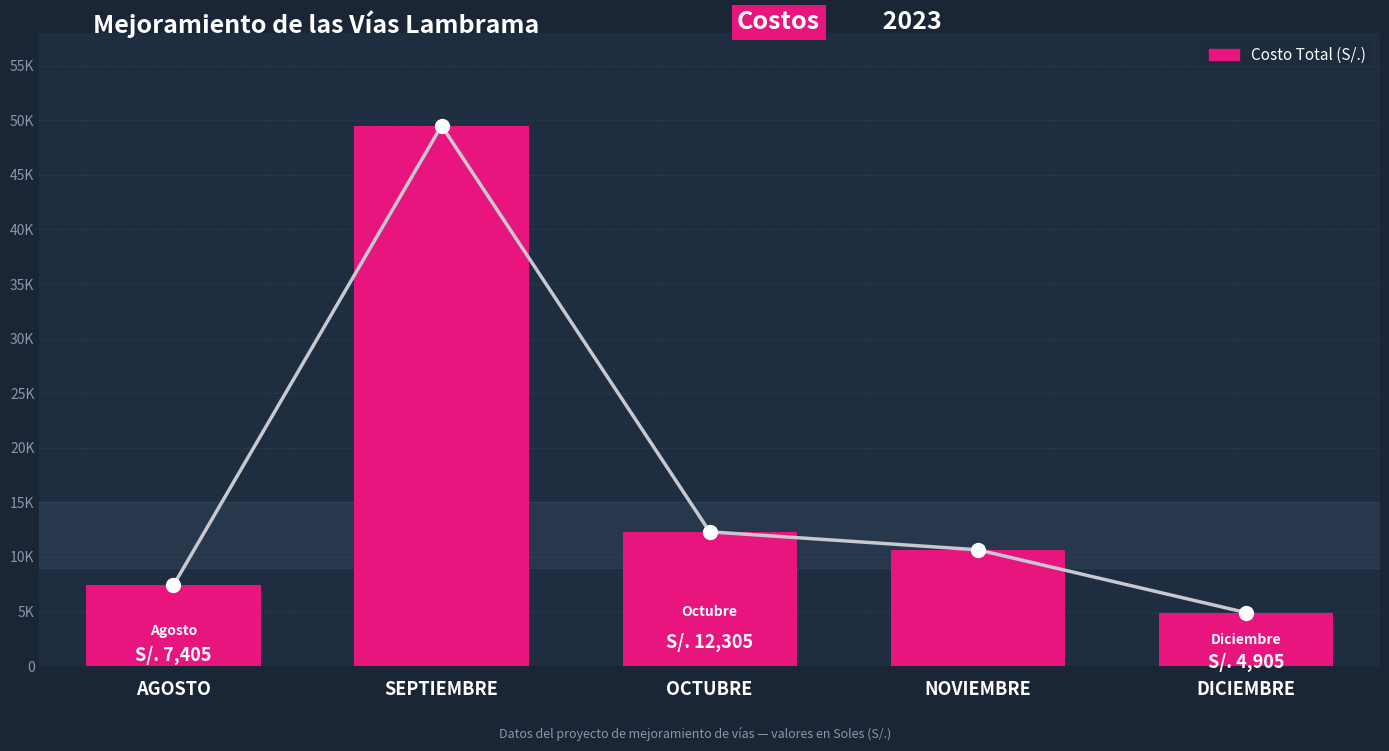

Which category has the lowest value across all series?

DICIEMBRE